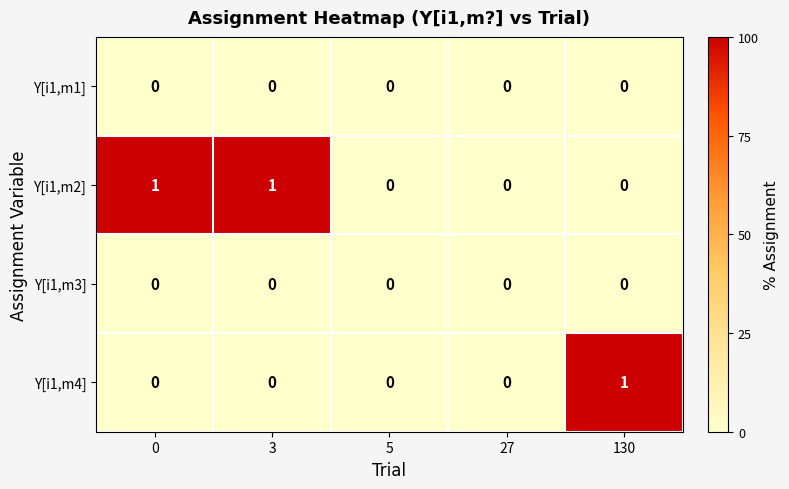

Between 5 and 130, which series saw the biggest shift?

Y[i1,m4]